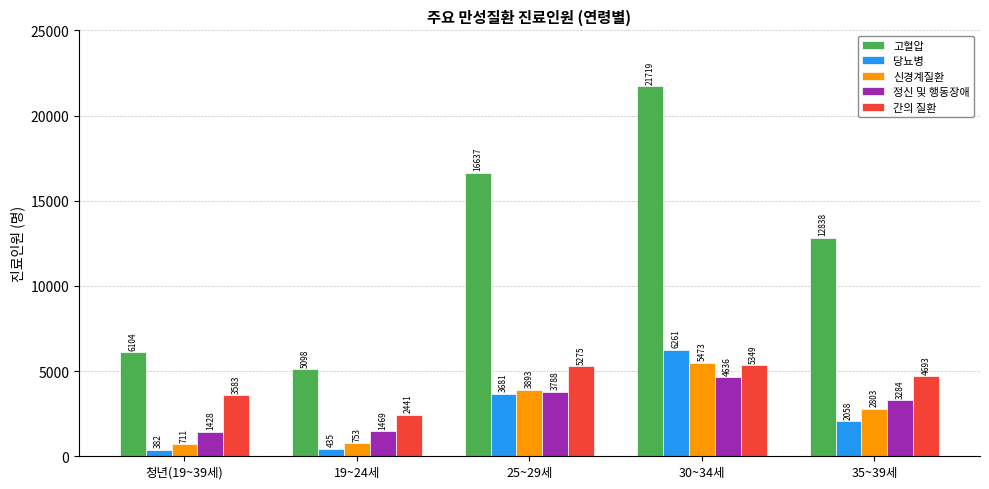

What is the total value across all series at 35~39세?

25676